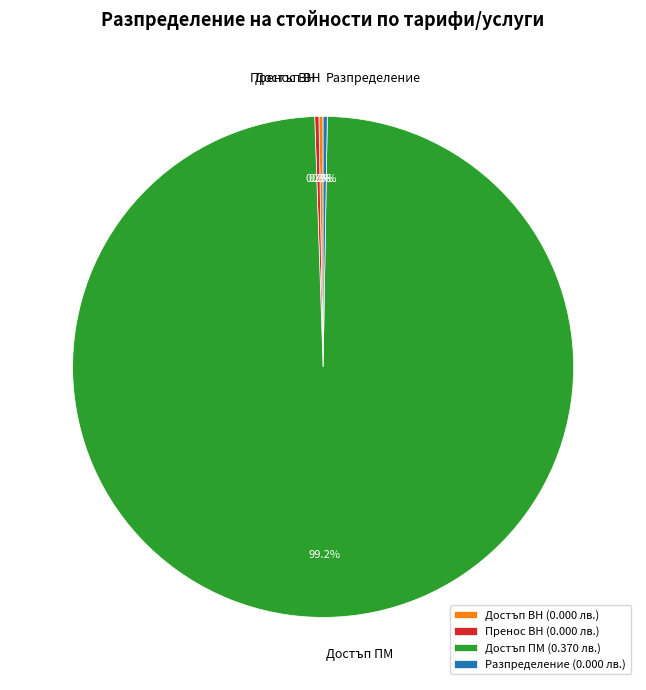

To the nearest percent, what is the difference between the largest and smallest slice percentages?

99%